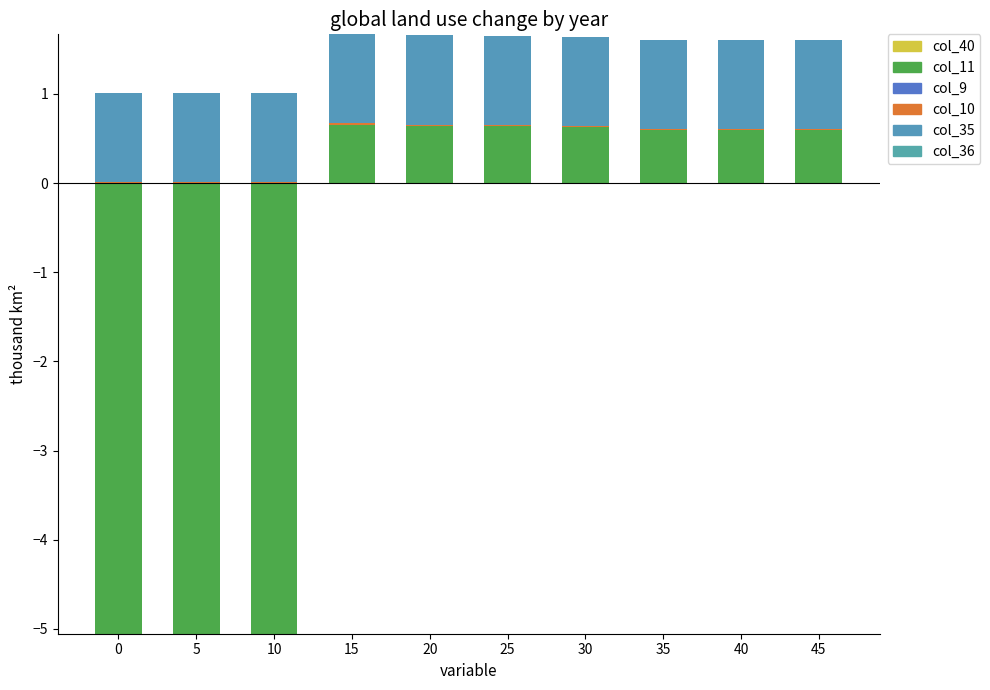

List the labels in order of col_11 value, largest first.

15, 20, 25, 30, 35, 40, 45, 0, 5, 10